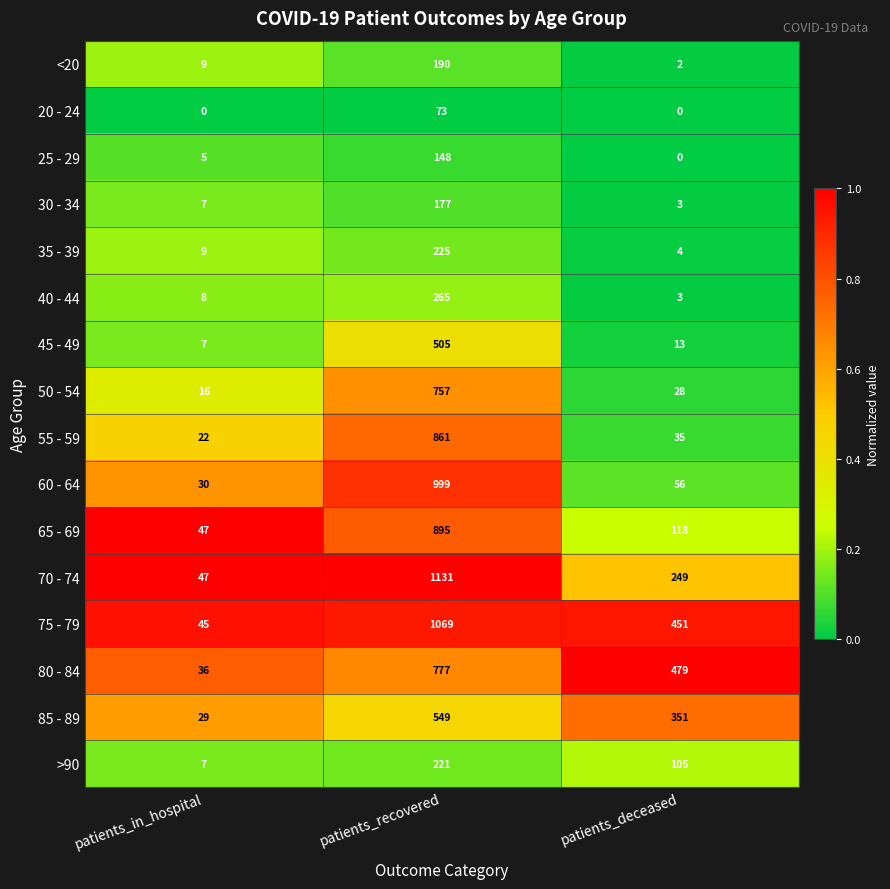

Count the >90 values in the range 7 to 221.

3